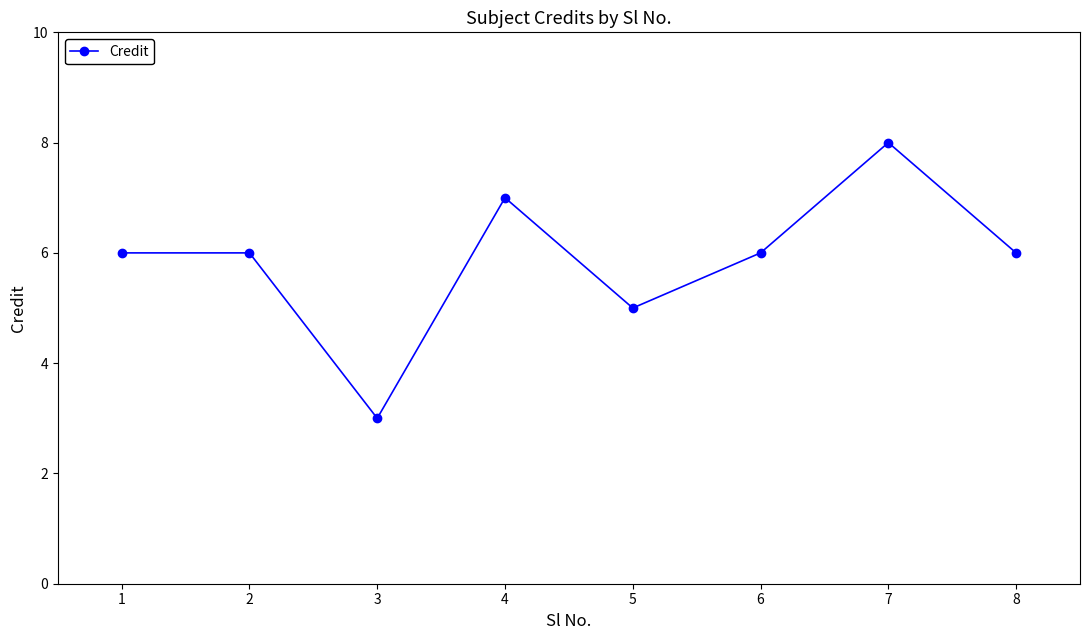

What is the ratio of the value at 8 to the value at 3?

2.0